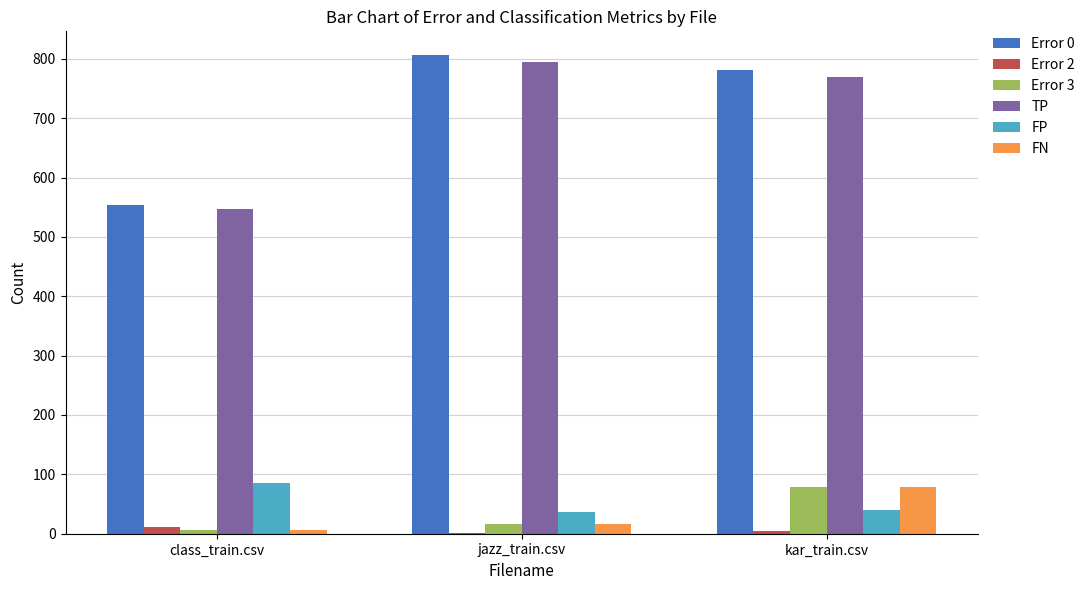

Read the FP value at kar_train.csv, to the nearest 10.

40